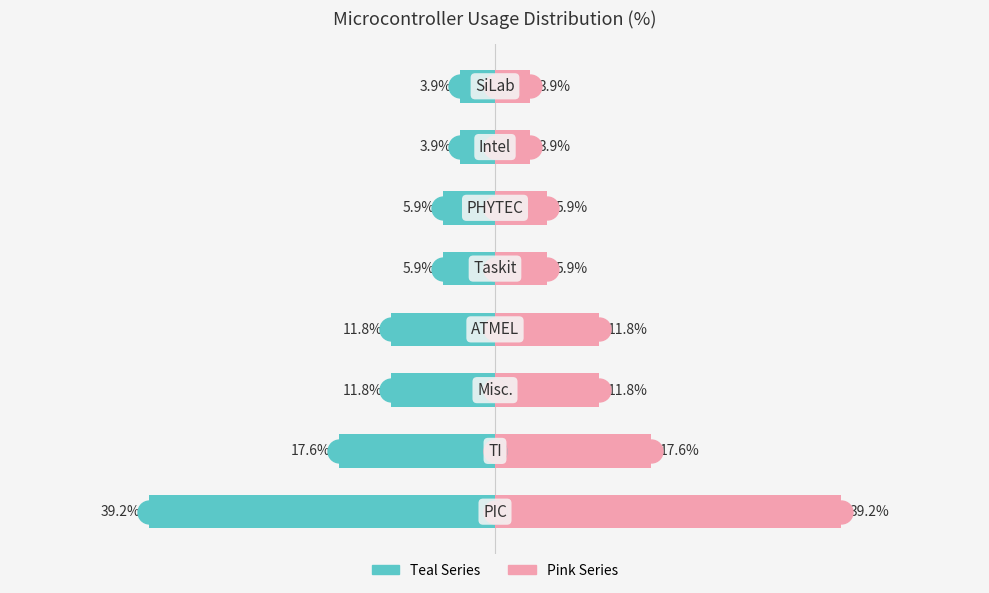

Does the chart contain stacked bars?

No